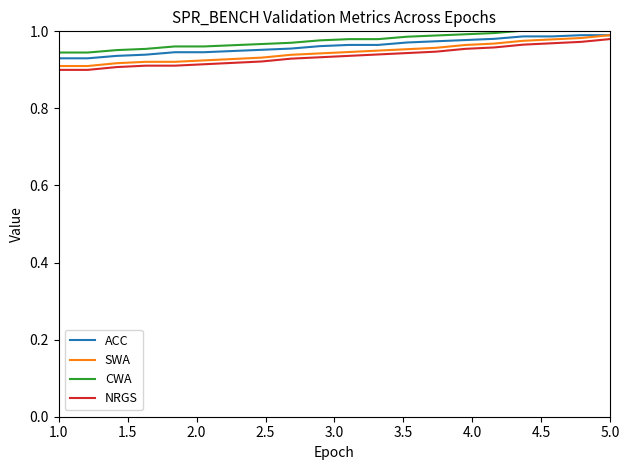

True or false: NRGS and CWA cross at least once.

False